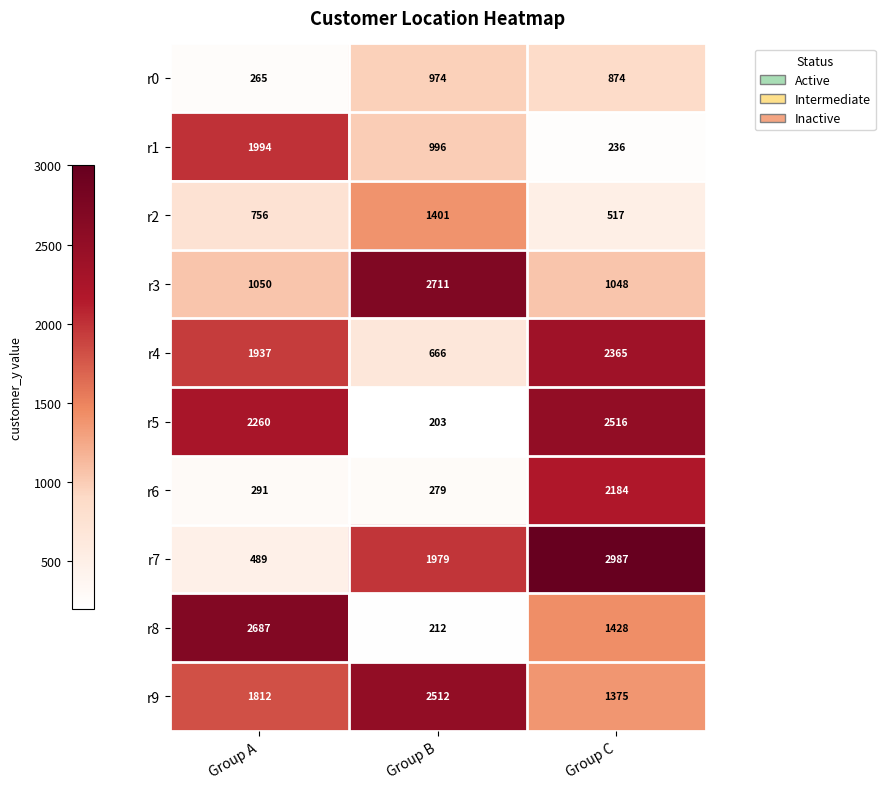

Between Group A and Group C, which series saw the biggest shift?

r7